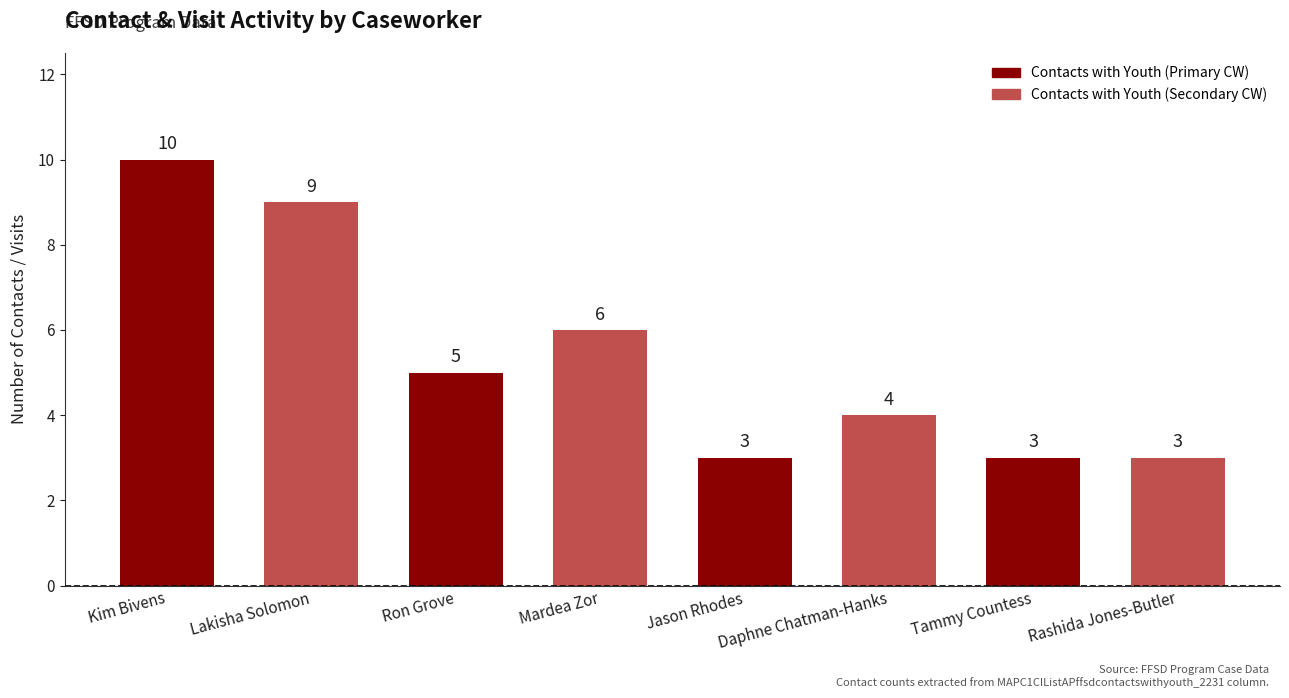

What is the sum of all values?

43